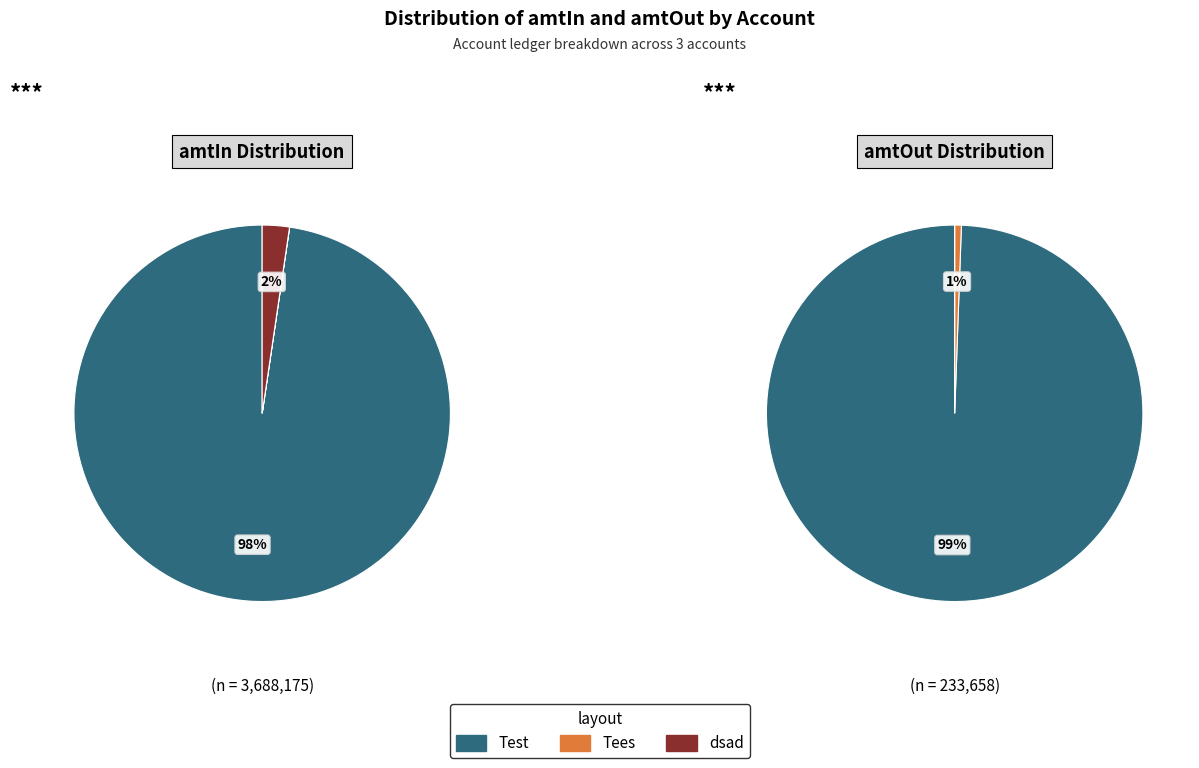

What is the smallest slice in the pie chart?

dsad